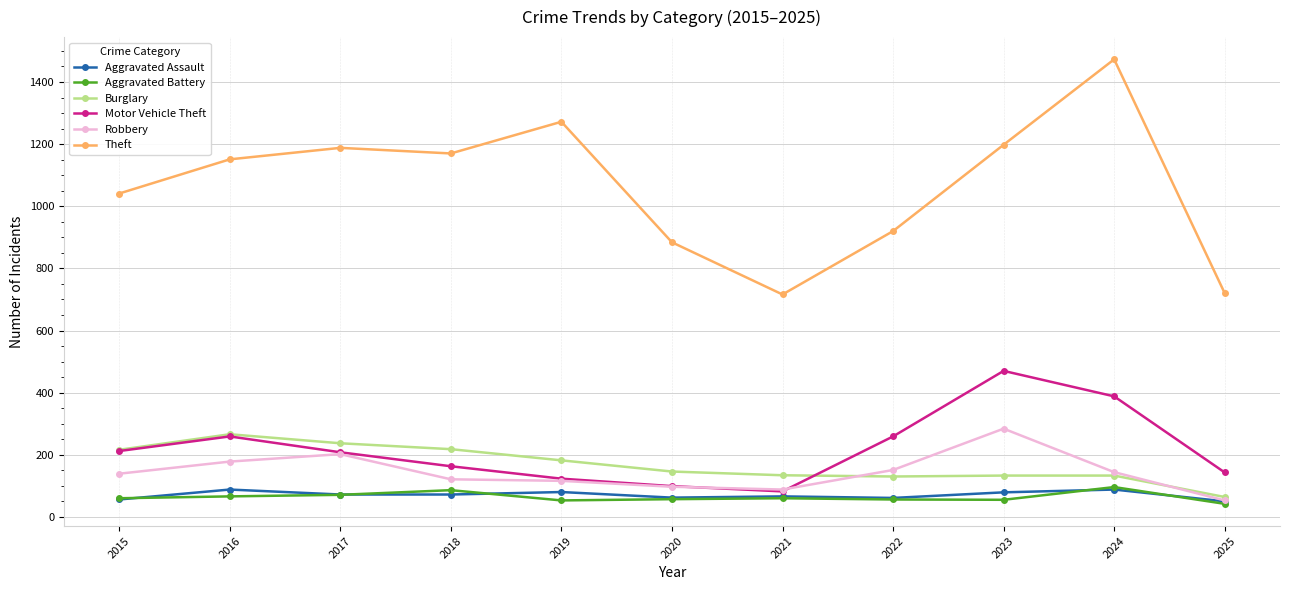

True or false: Aggravated Battery and Burglary intersect in this chart.

False